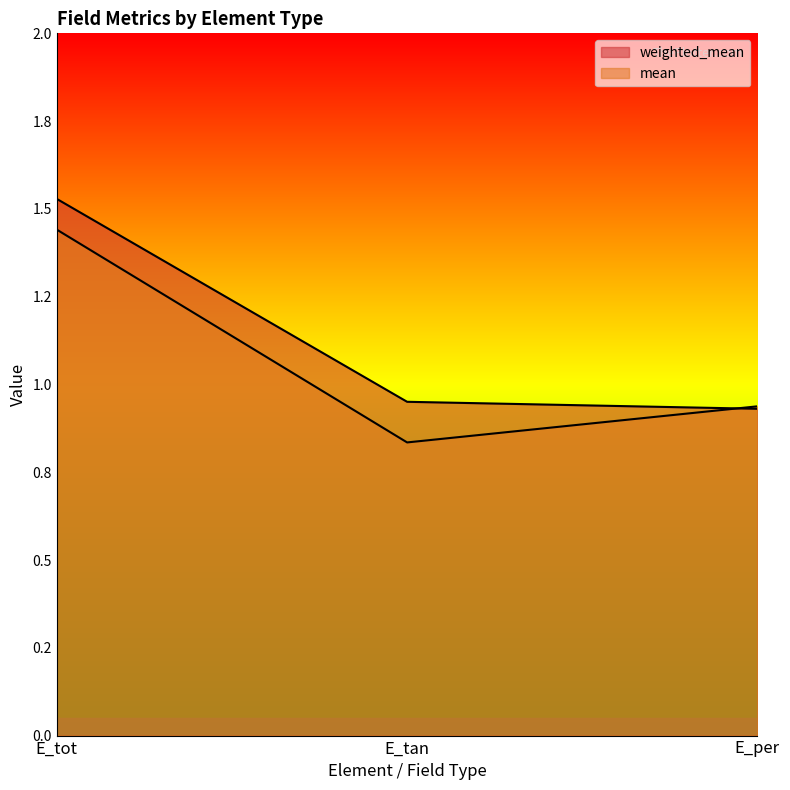

Reading left to right, what are all the values shown in this chart?

weighted_mean: E_tot=1.5	E_tan=1.0	E_per=0.9
mean: E_tot=1.4	E_tan=0.8	E_per=0.9